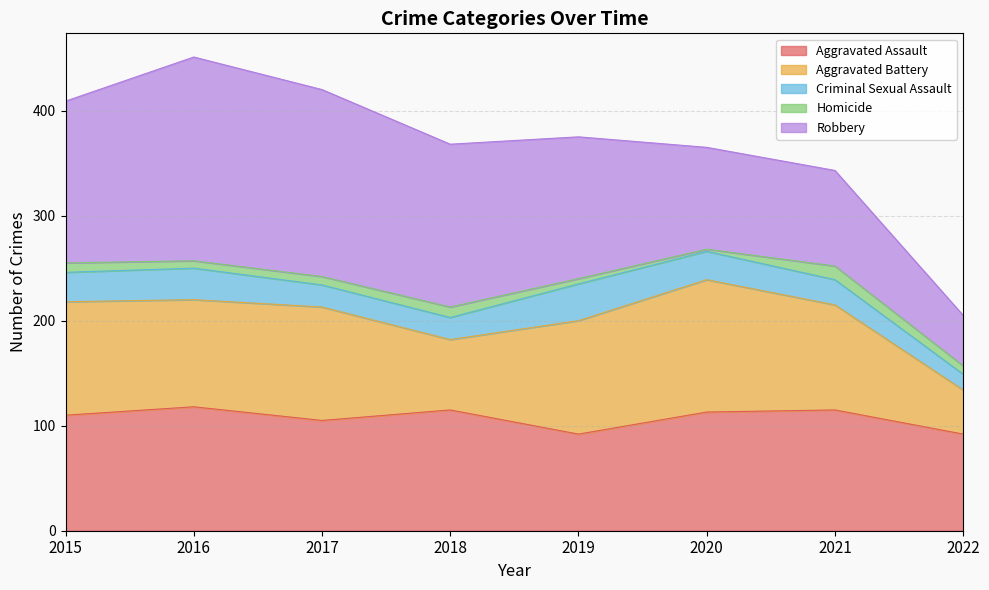

How many interior local peaks does the Robbery series have?

1